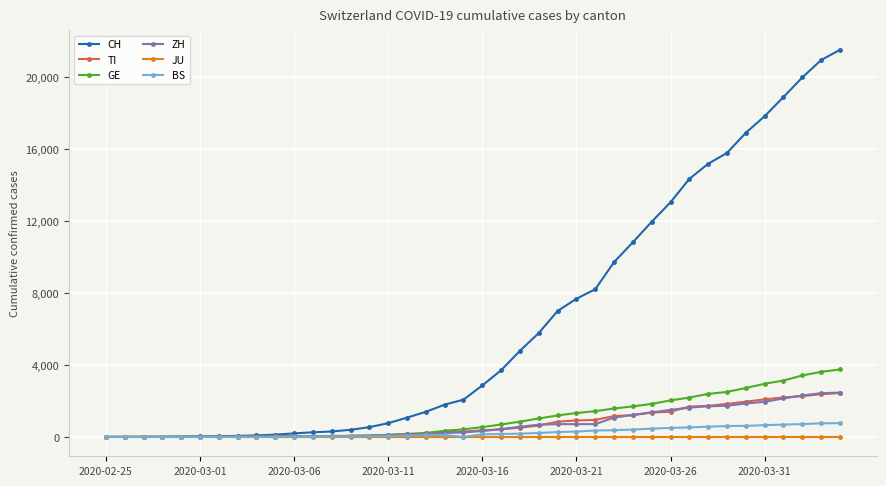

Which series has the largest total across all categories?

CH